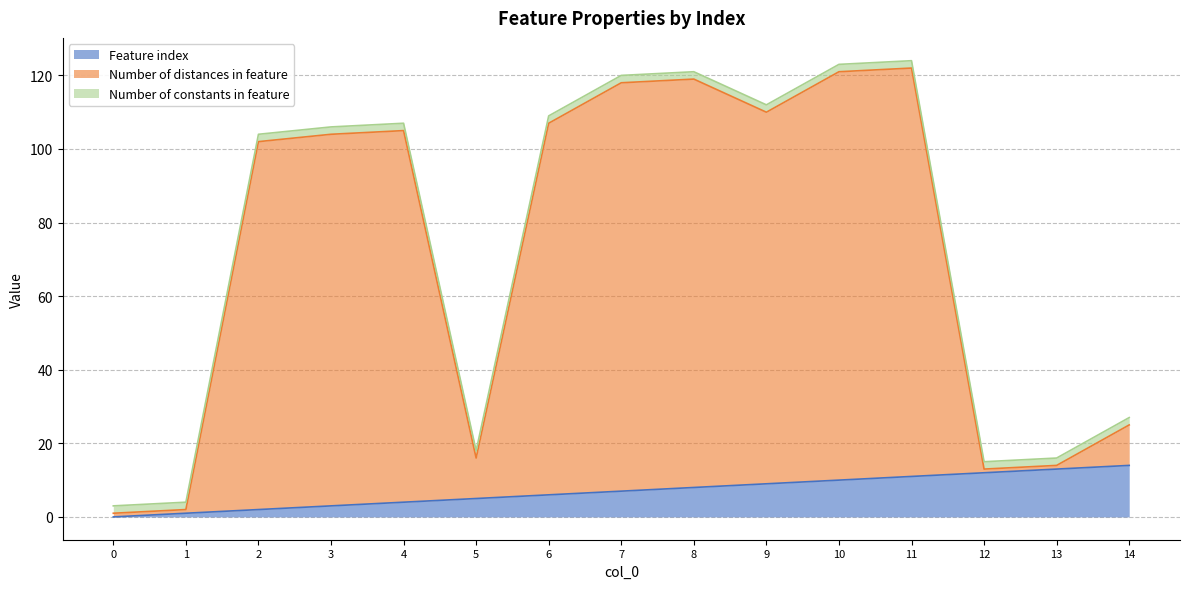

Is it true that Feature index equals 9 at 9?

True